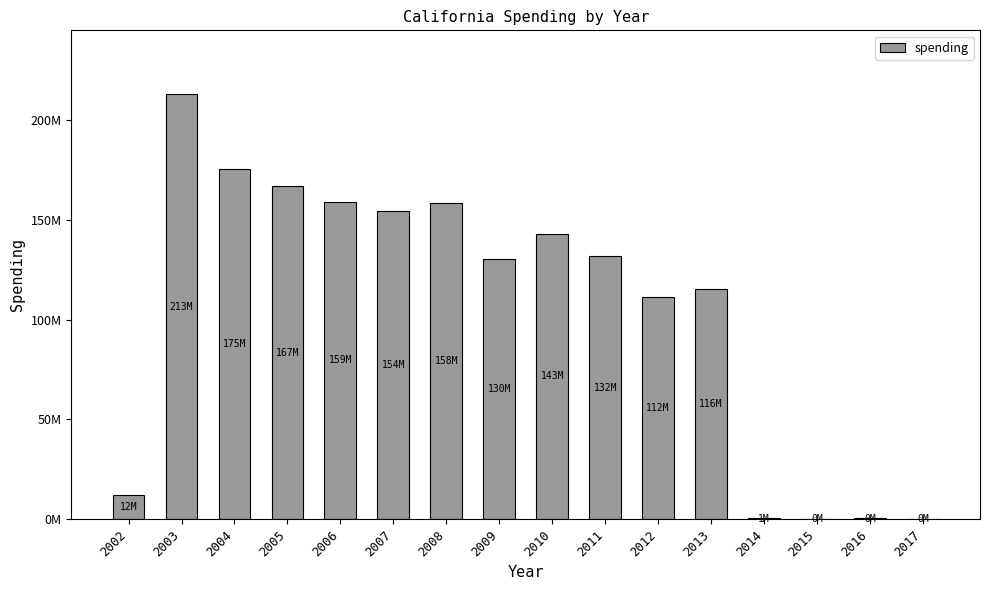

What is the ratio of the value at 2013 to the value at 2004?

0.7